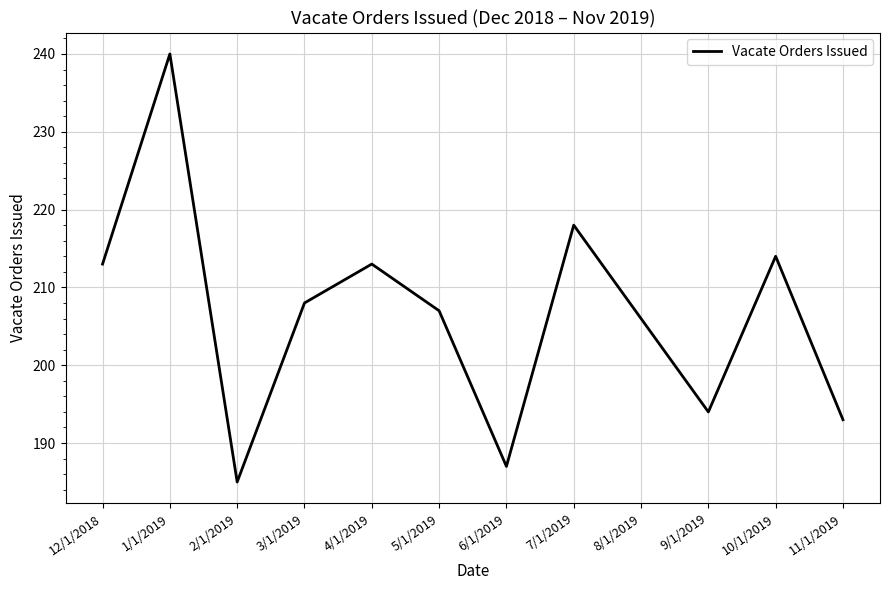

What is the smallest value displayed?

185